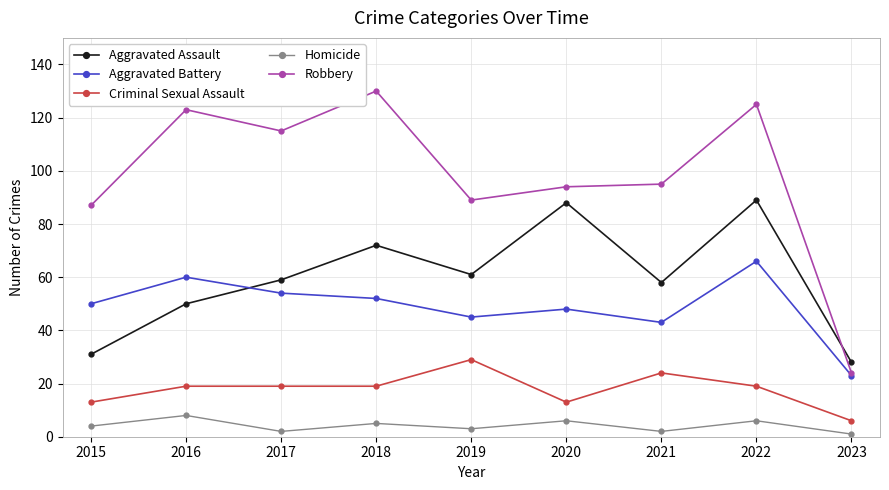

Reading right to left, list all the values displayed in this chart.

Aggravated Assault: 2023=28	2022=89	2021=58	2020=88	2019=61	2018=72	2017=59	2016=50	2015=31
Aggravated Battery: 2023=23	2022=66	2021=43	2020=48	2019=45	2018=52	2017=54	2016=60	2015=50
Criminal Sexual Assault: 2023=6	2022=19	2021=24	2020=13	2019=29	2018=19	2017=19	2016=19	2015=13
Homicide: 2023=1	2022=6	2021=2	2020=6	2019=3	2018=5	2017=2	2016=8	2015=4
Robbery: 2023=24	2022=125	2021=95	2020=94	2019=89	2018=130	2017=115	2016=123	2015=87